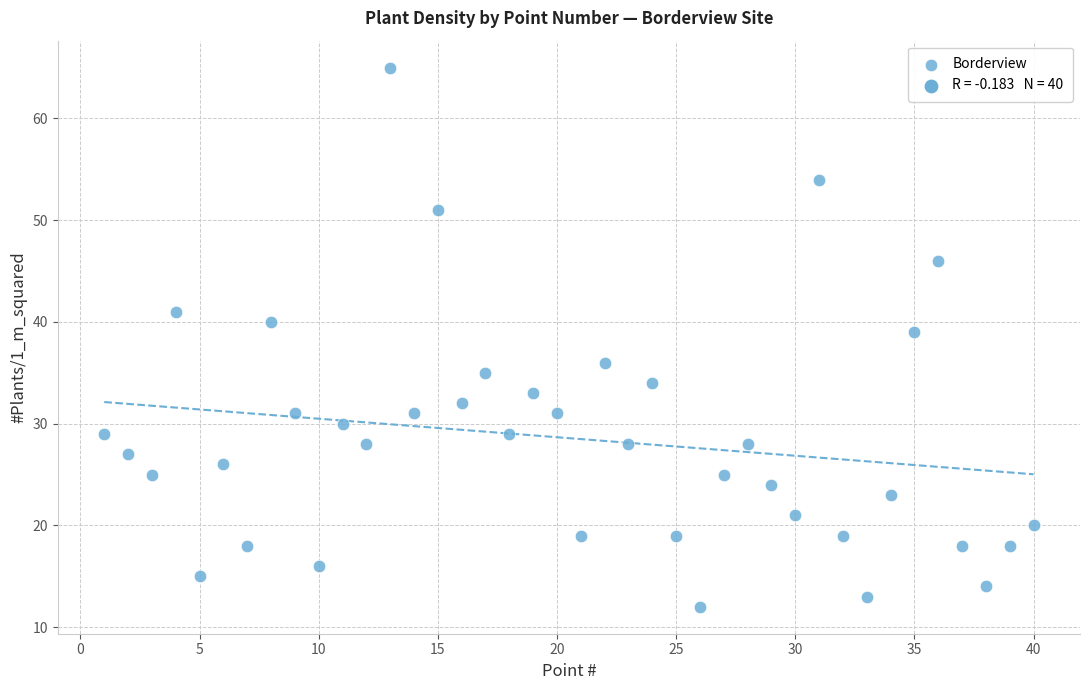

What Y value in the scatter plot is closest to 38?

39